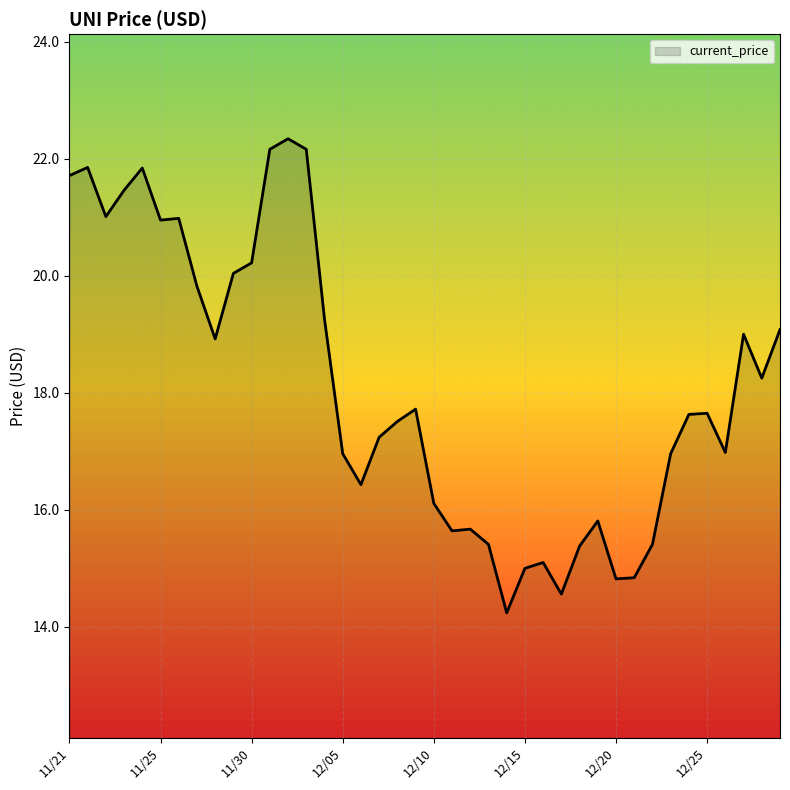

What is the difference between the maximum and minimum values?

8.1